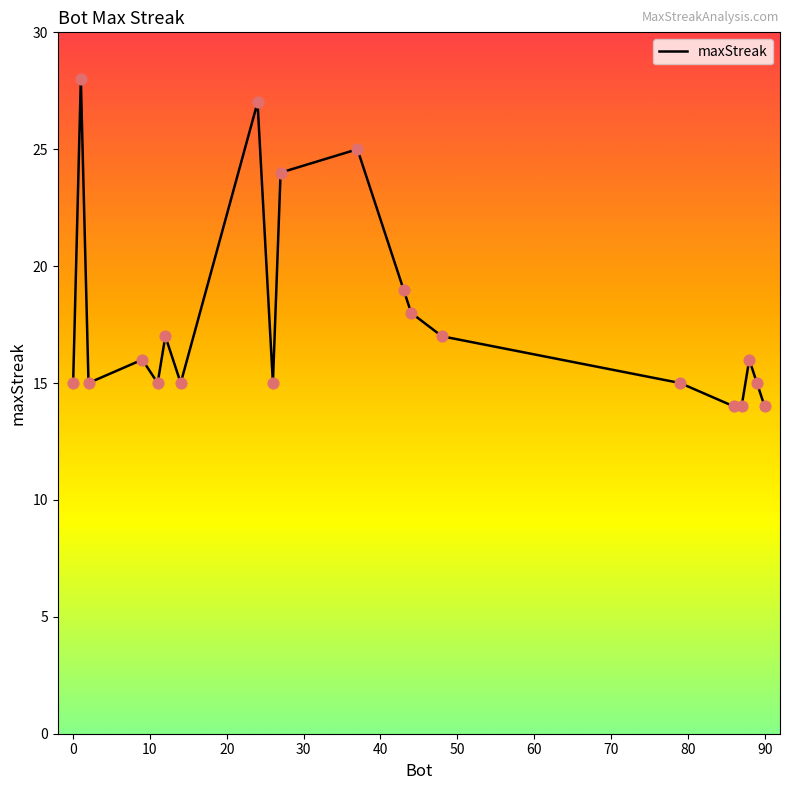

What is the difference between the maximum and minimum values?

14